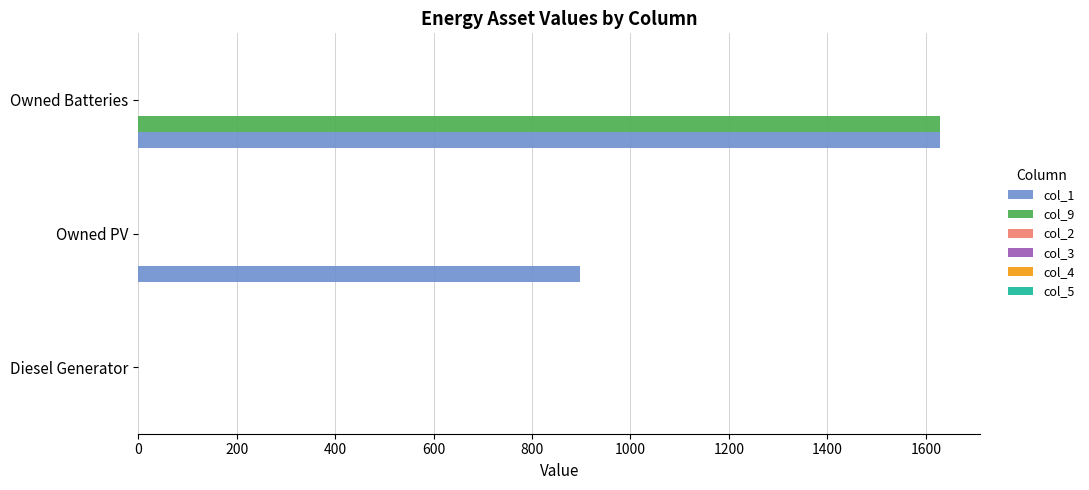

Which series changed the most between Diesel Generator and Owned PV?

col_1